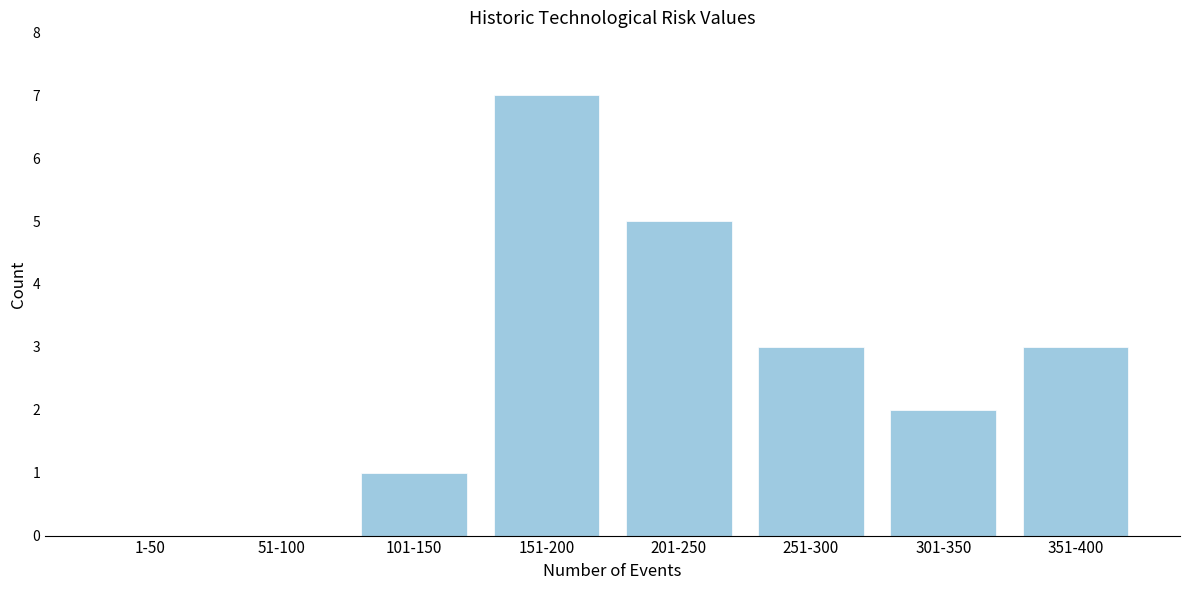

Reading left to right, transcribe all the data shown in this chart.

1-50=0	51-100=0	101-150=1	151-200=7	201-250=5	251-300=3	301-350=2	351-400=3